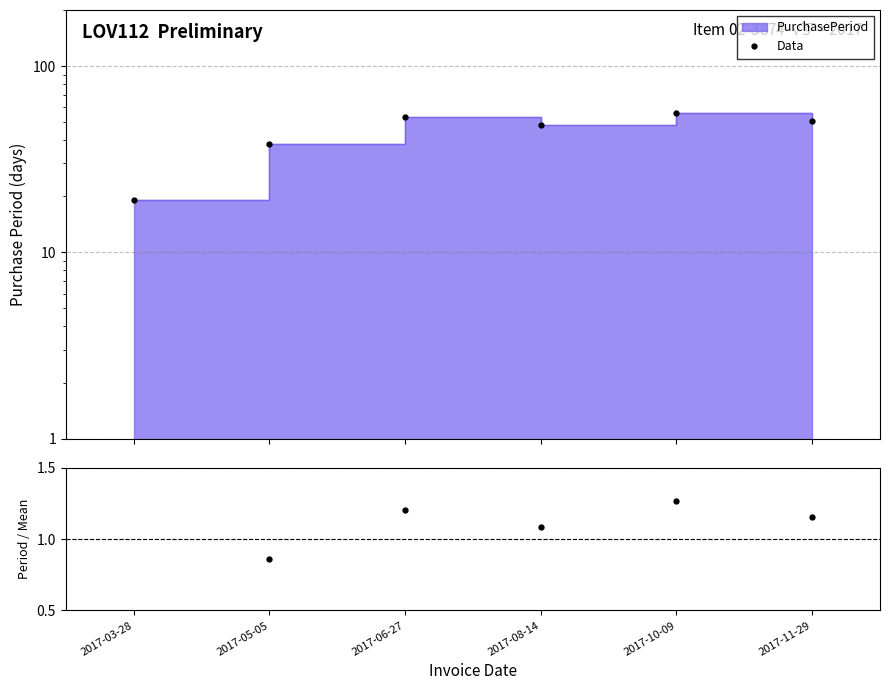

Which has a higher value, 2017-03-28 or 2017-10-09?

2017-10-09